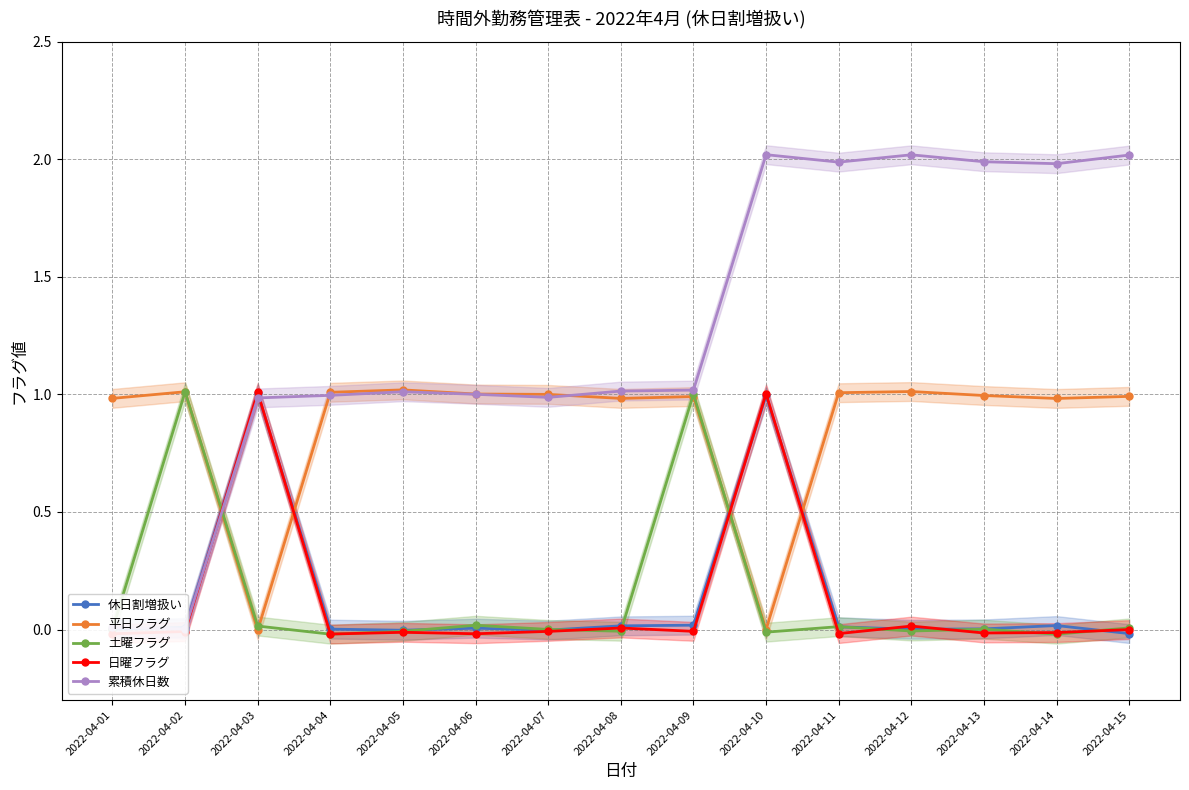

In 平日フラグ, how many points are higher than both neighbors (excluding endpoints)?

4